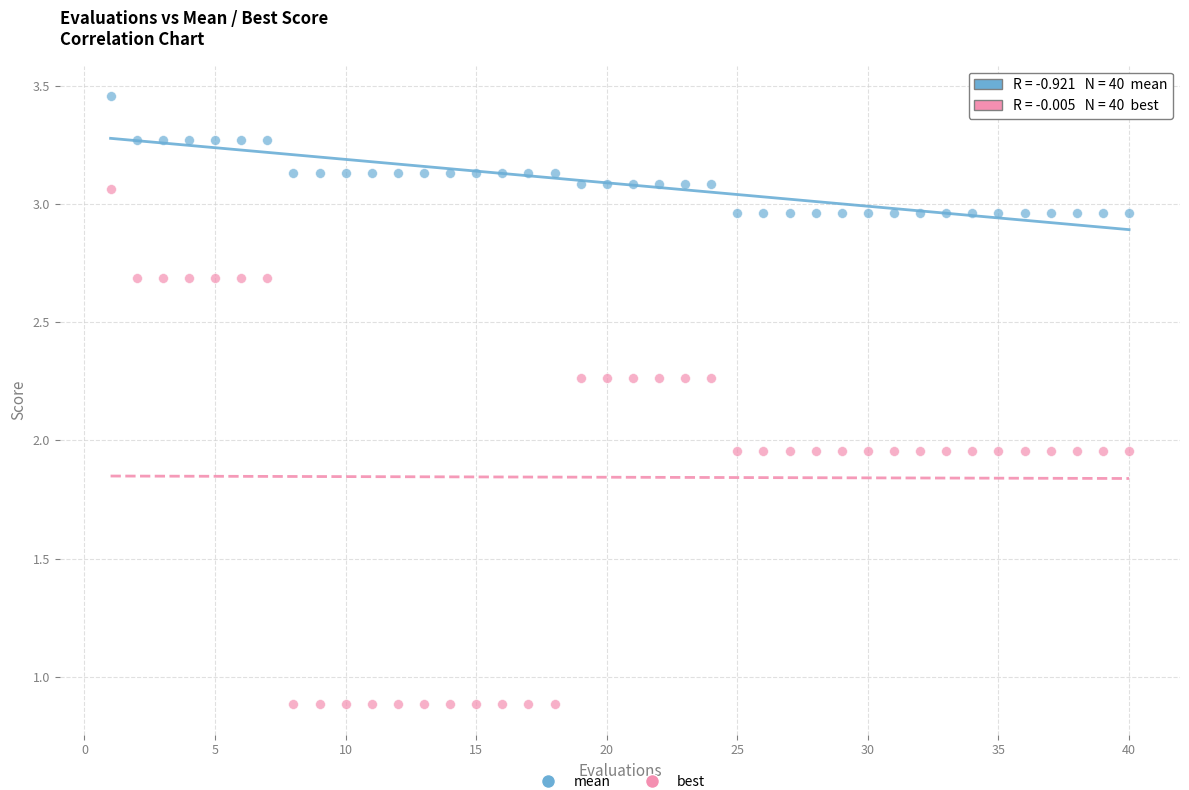

Across all data points, what is the range of X values (max minus min)?

39.0